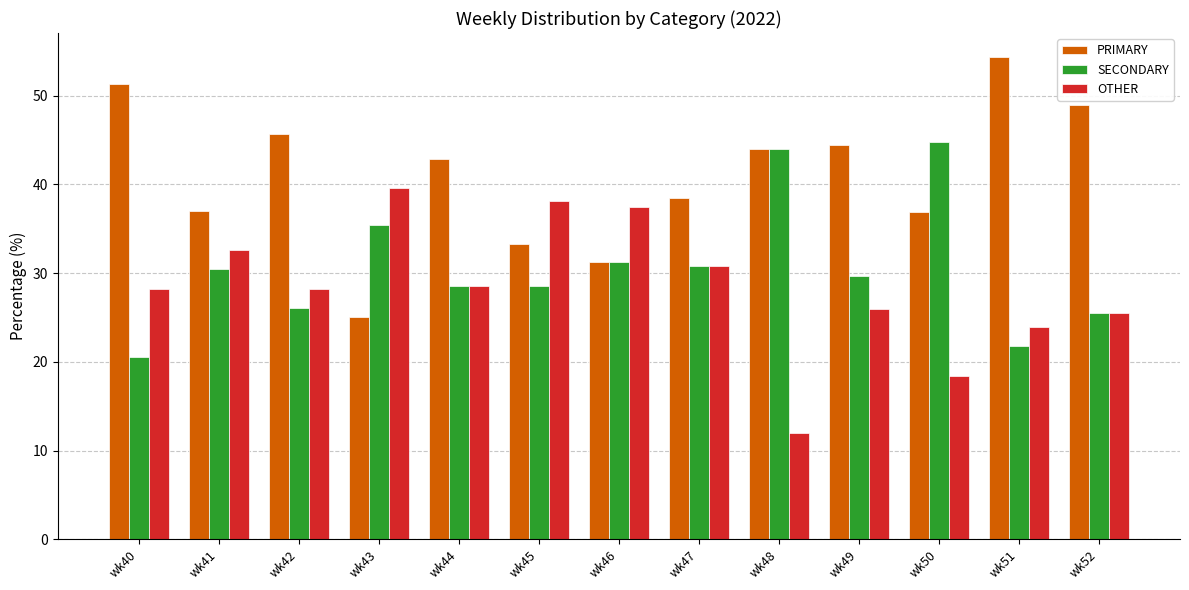

What is the sum of all OTHER values?

369.4